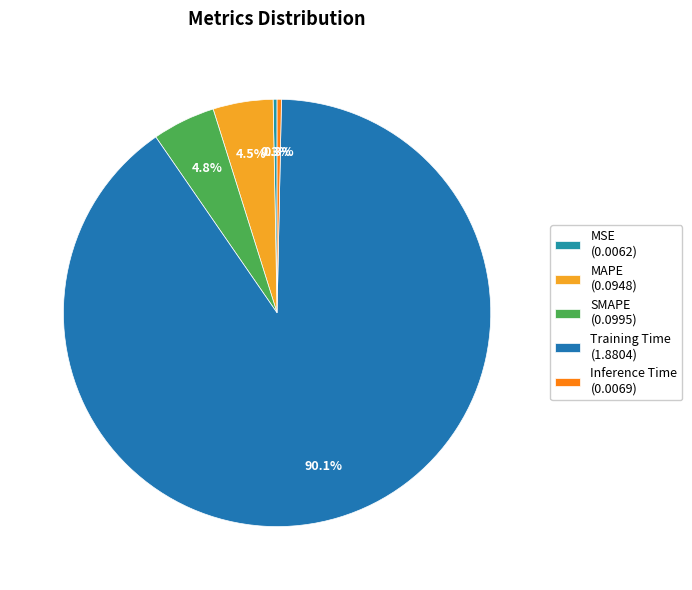

What percentage is NOT represented by MAPE?

95.5%